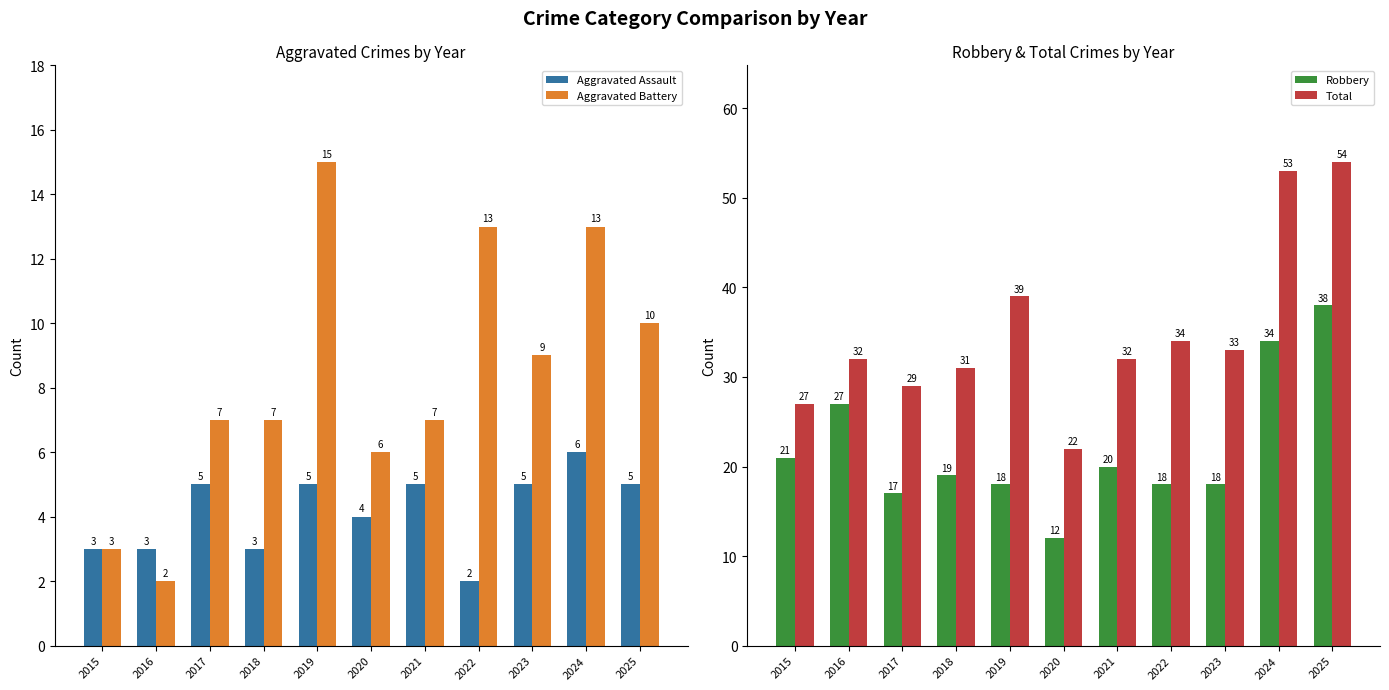

List the labels in order of Robbery value, smallest first.

2020, 2017, 2019, 2022, 2023, 2018, 2021, 2015, 2016, 2024, 2025